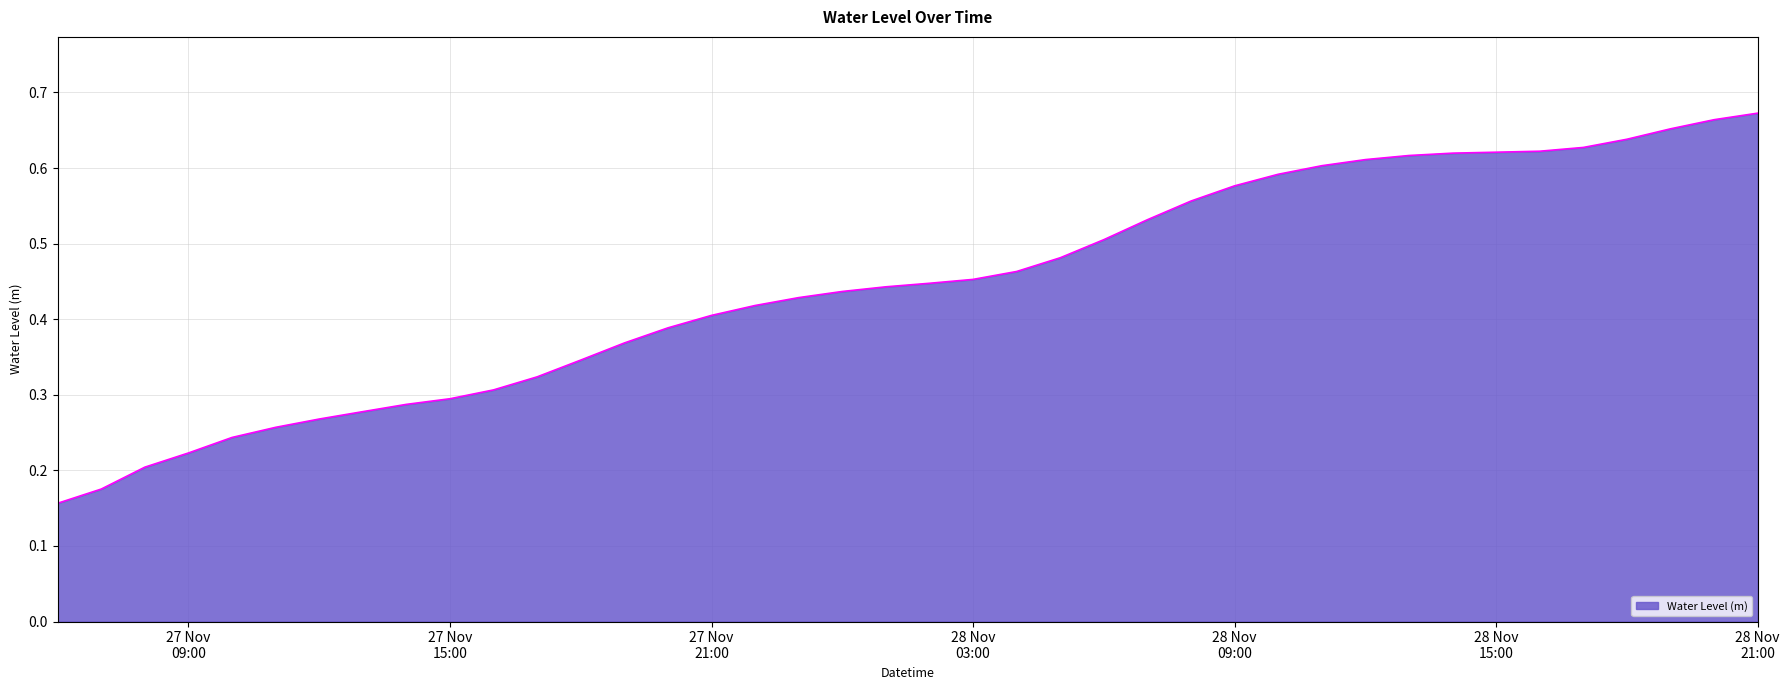

Reading right to left, transcribe all the data shown in this chart.

0.7	0.7	0.7	0.6	0.6	0.6	0.6	0.6	0.6	0.6	0.6	0.6	0.6	0.6	0.5	0.5	0.5	0.5	0.5	0.4	0.4	0.4	0.4	0.4	0.4	0.4	0.4	0.3	0.3	0.3	0.3	0.3	0.3	0.3	0.3	0.2	0.2	0.2	0.2	0.2